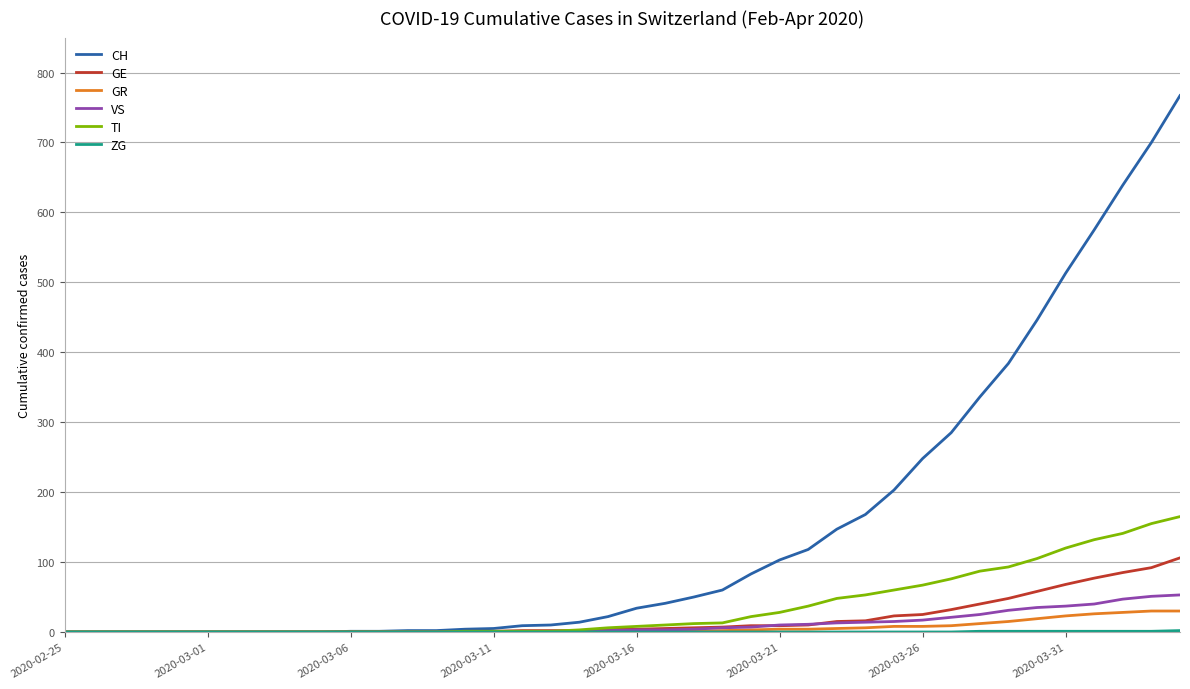

What is the maximum value shown in the chart?

767